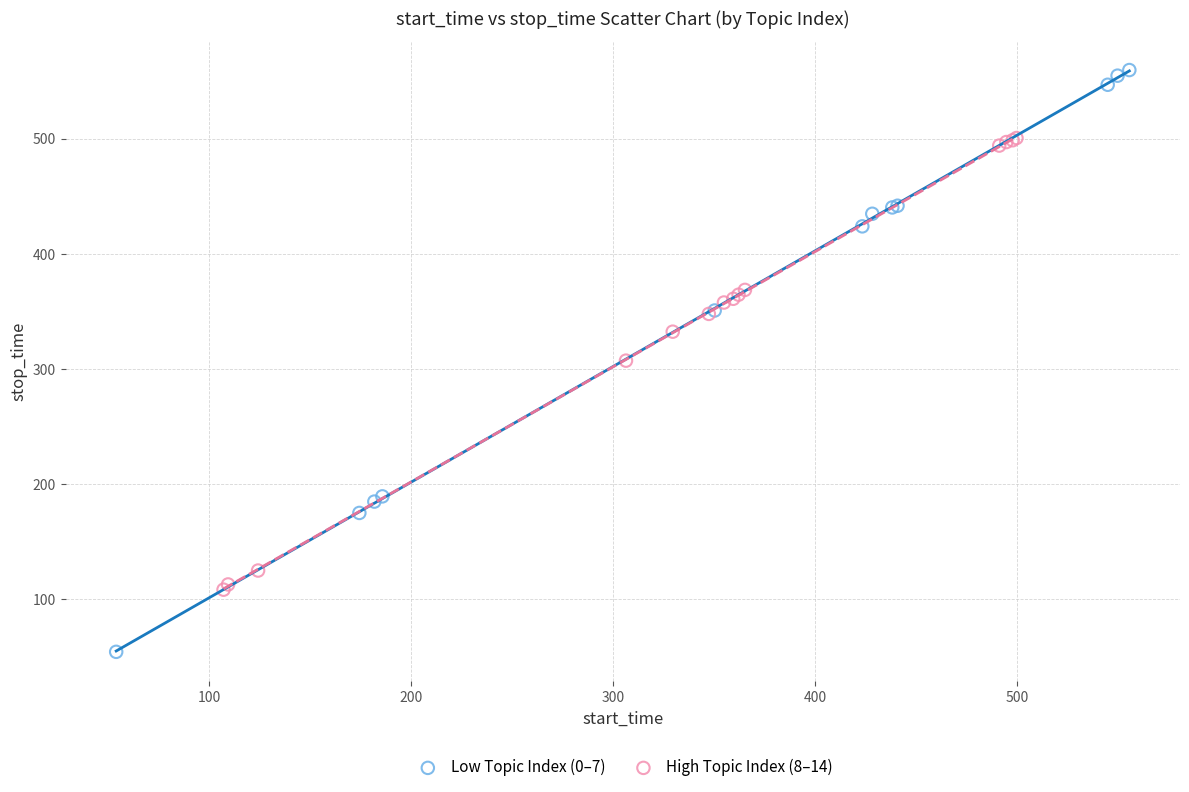

Which series has the largest Y range (max minus min)?

Low Topic Index (0–7)